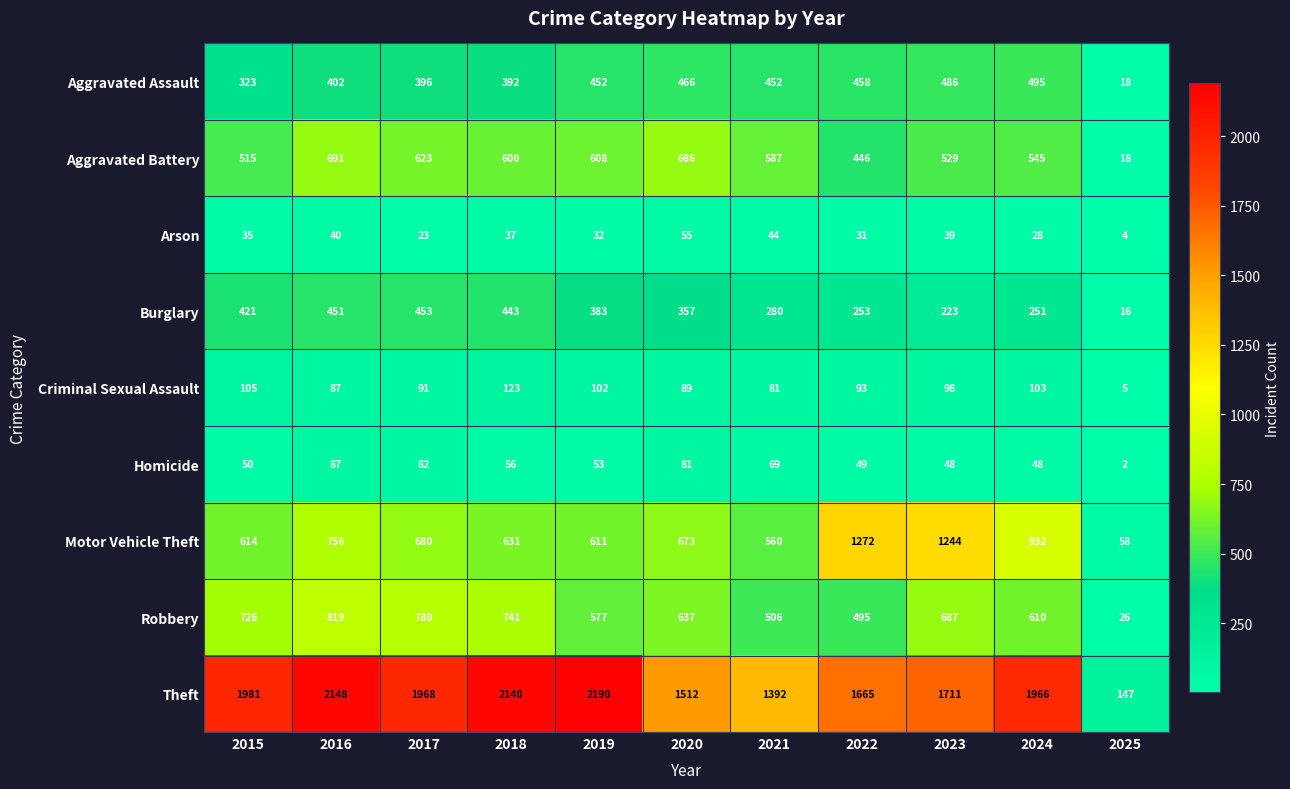

What is the approximate value of Aggravated Battery at 2015, to the nearest 50?

500